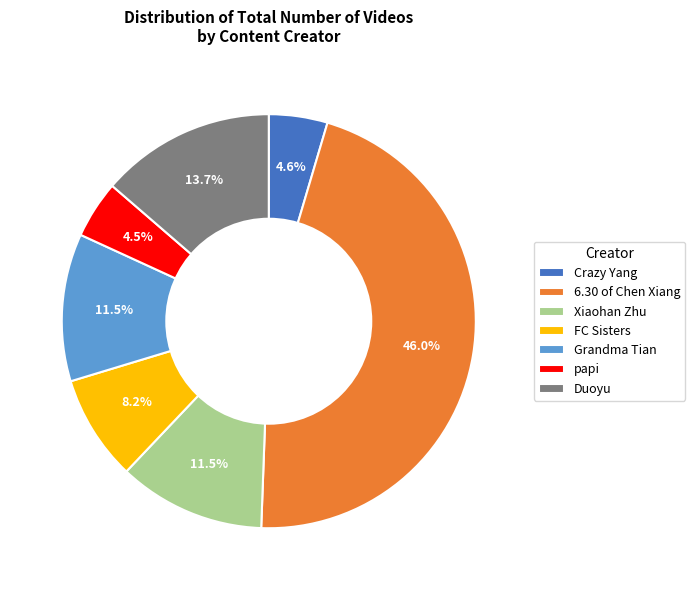

To the nearest percent, what is the difference between the FC Sisters and Duoyu slice percentages?

5%